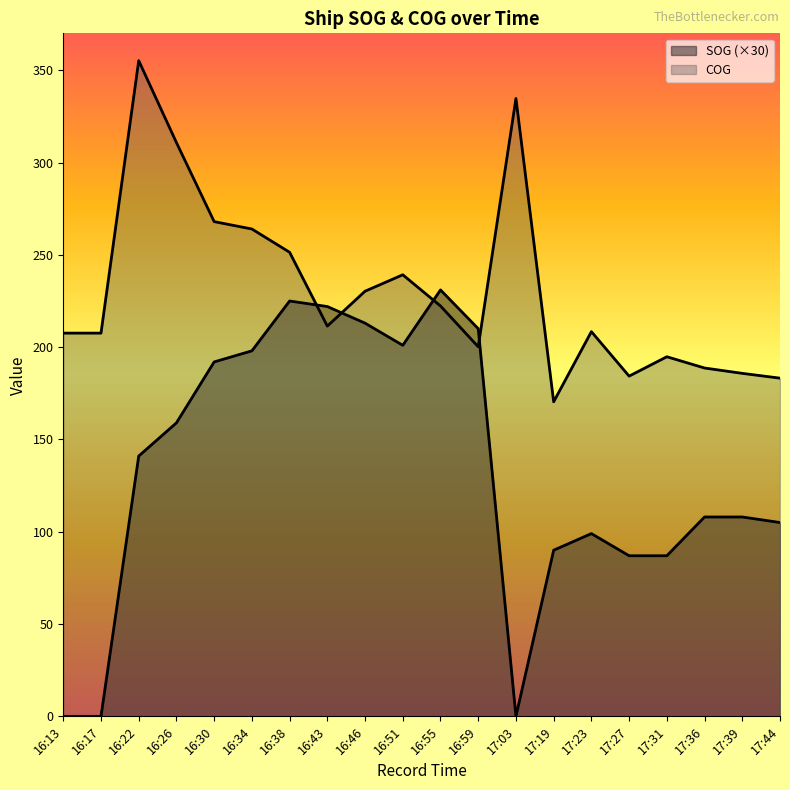

How many lines are shown in the chart?

2